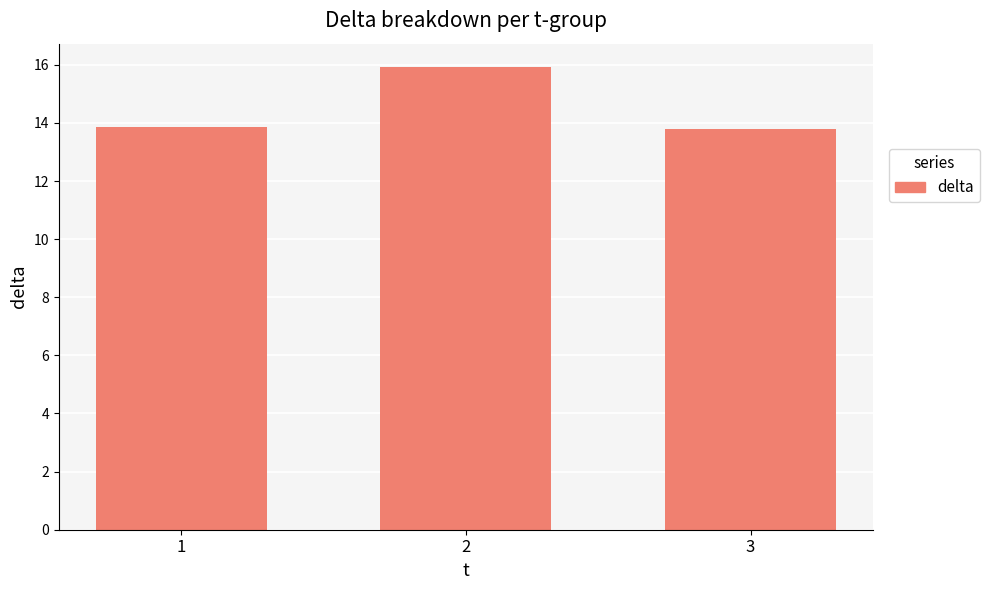

Which has a higher value, 2 or 3?

2